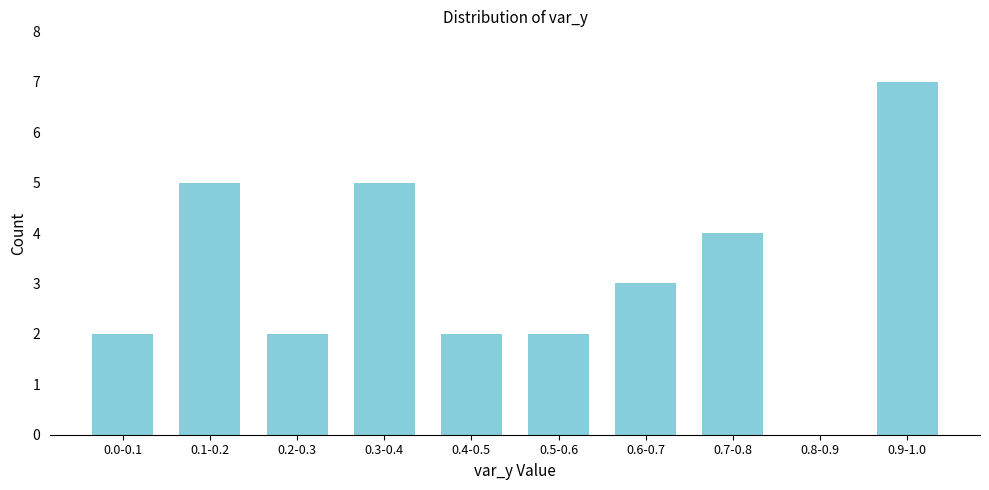

Reading left to right, list all the values displayed in this chart.

0.0-0.1=2	0.1-0.2=5	0.2-0.3=2	0.3-0.4=5	0.4-0.5=2	0.5-0.6=2	0.6-0.7=3	0.7-0.8=4	0.8-0.9=0	0.9-1.0=7